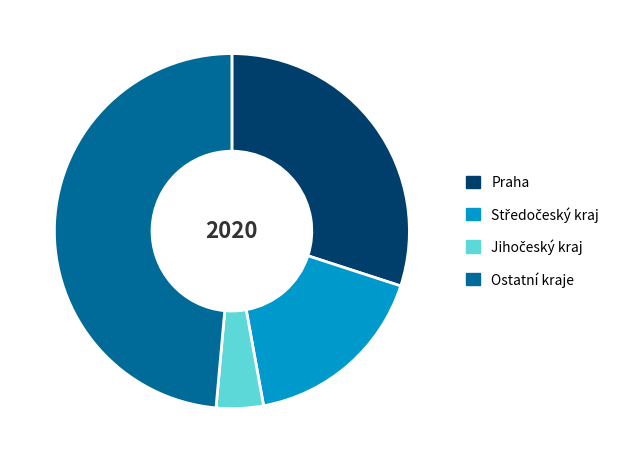

Approximately how many times larger is the value at Ostatní kraje compared to Praha?

1.6